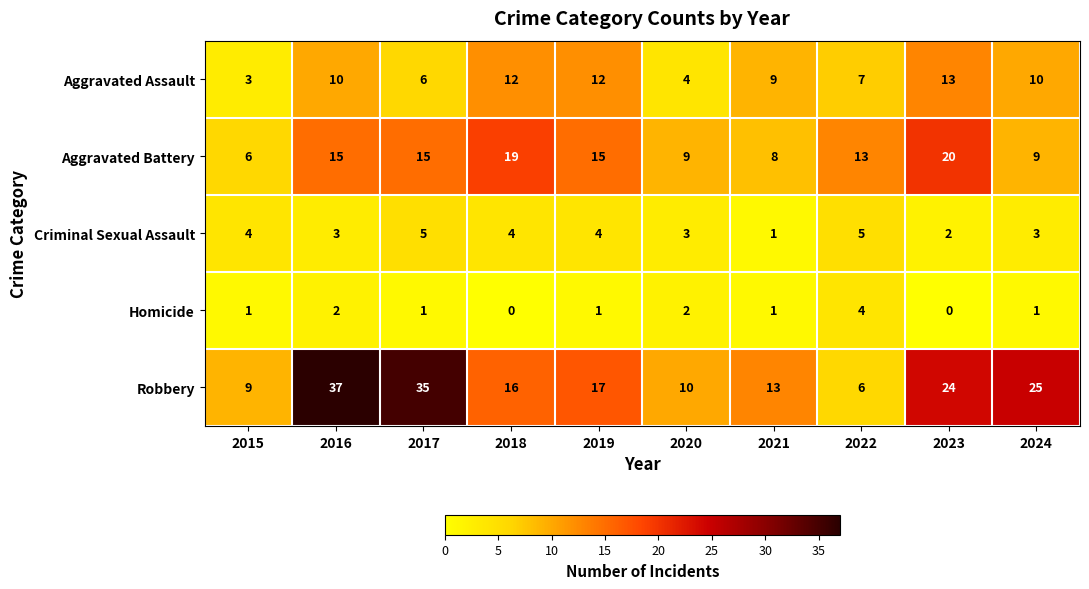

Which series has the widest spread of values?

Robbery